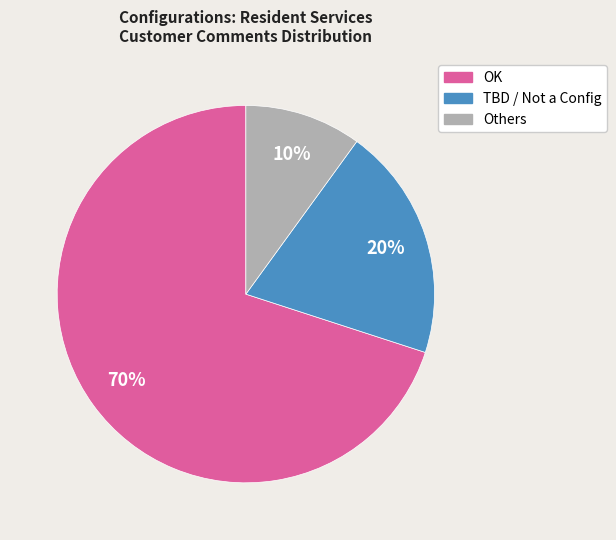

True or false: TBD / Not a Config accounts for 31% of the total.

False